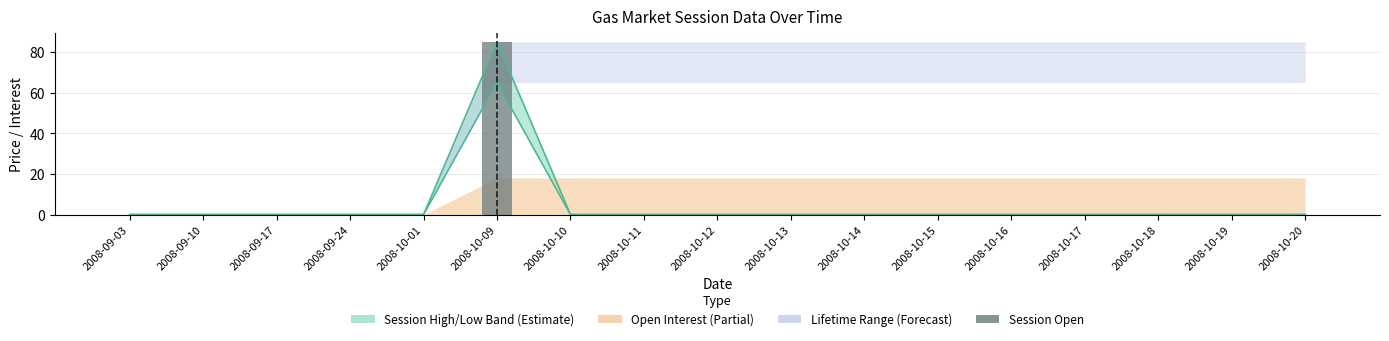

Reading left to right, list all the values displayed in this chart.

0	0	0	0	0	85	0	0	0	0	0	0	0	0	0	0	0